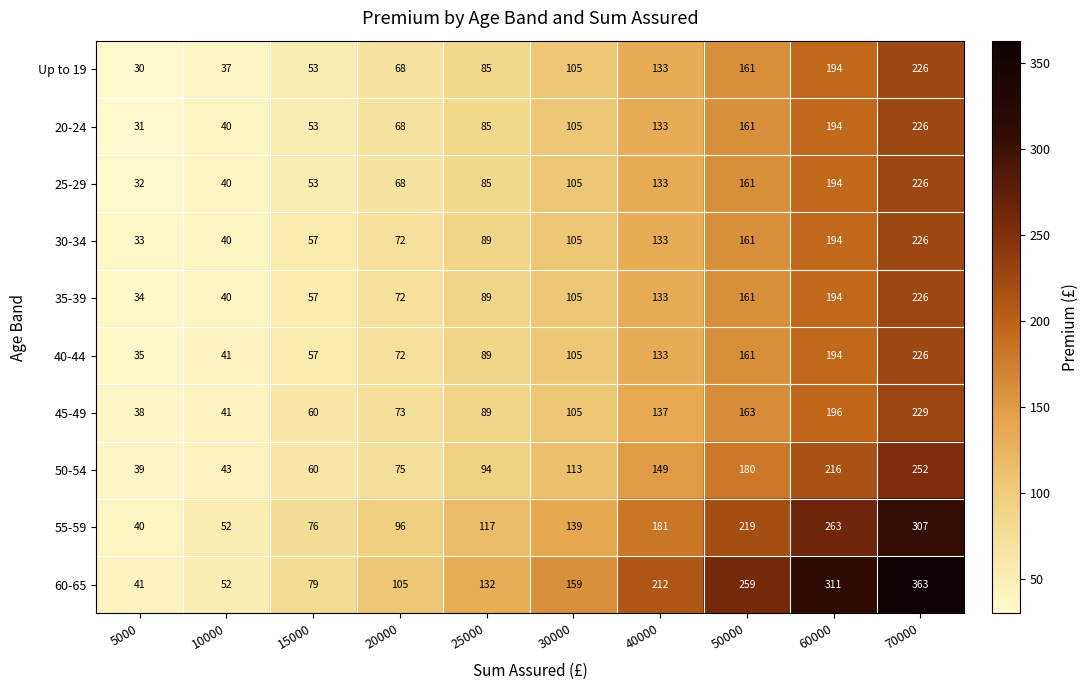

What is the average value of the 30-34 series?

111